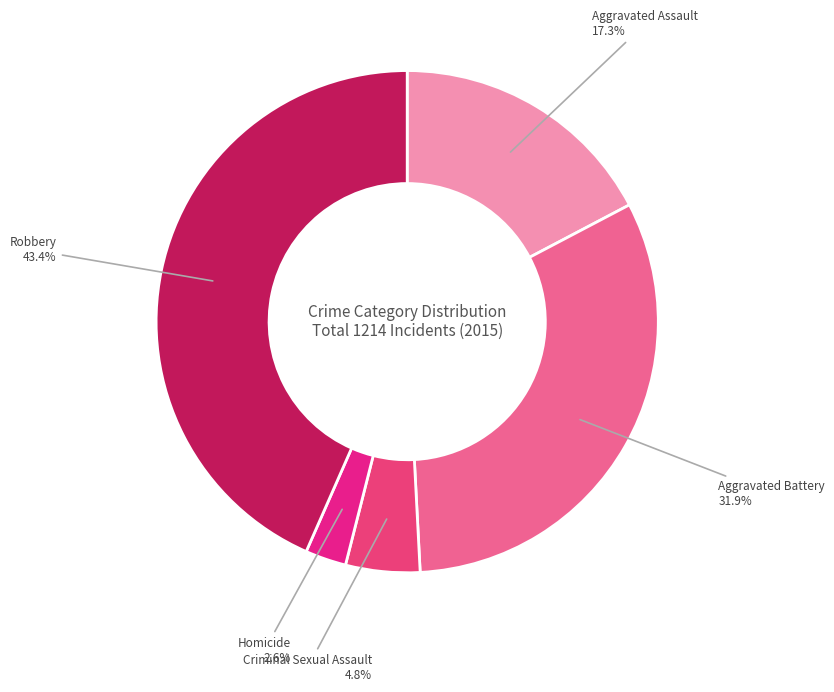

To the nearest percent, what portion does Homicide represent?

3%